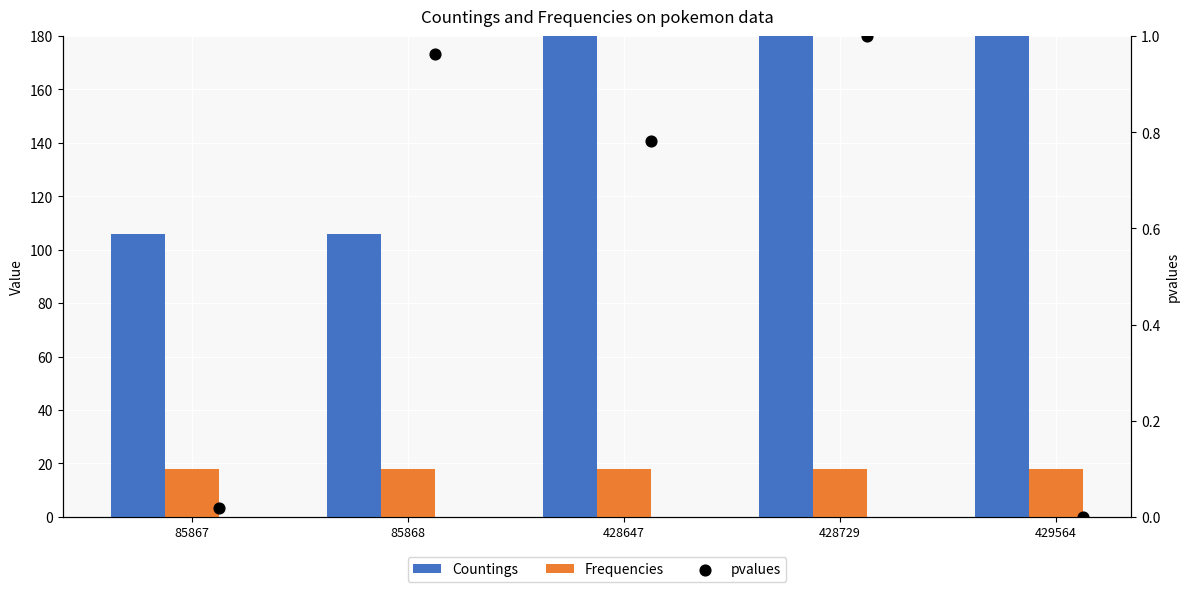

What are all the series names shown in the legend?

Countings, Frequencies, pvalues